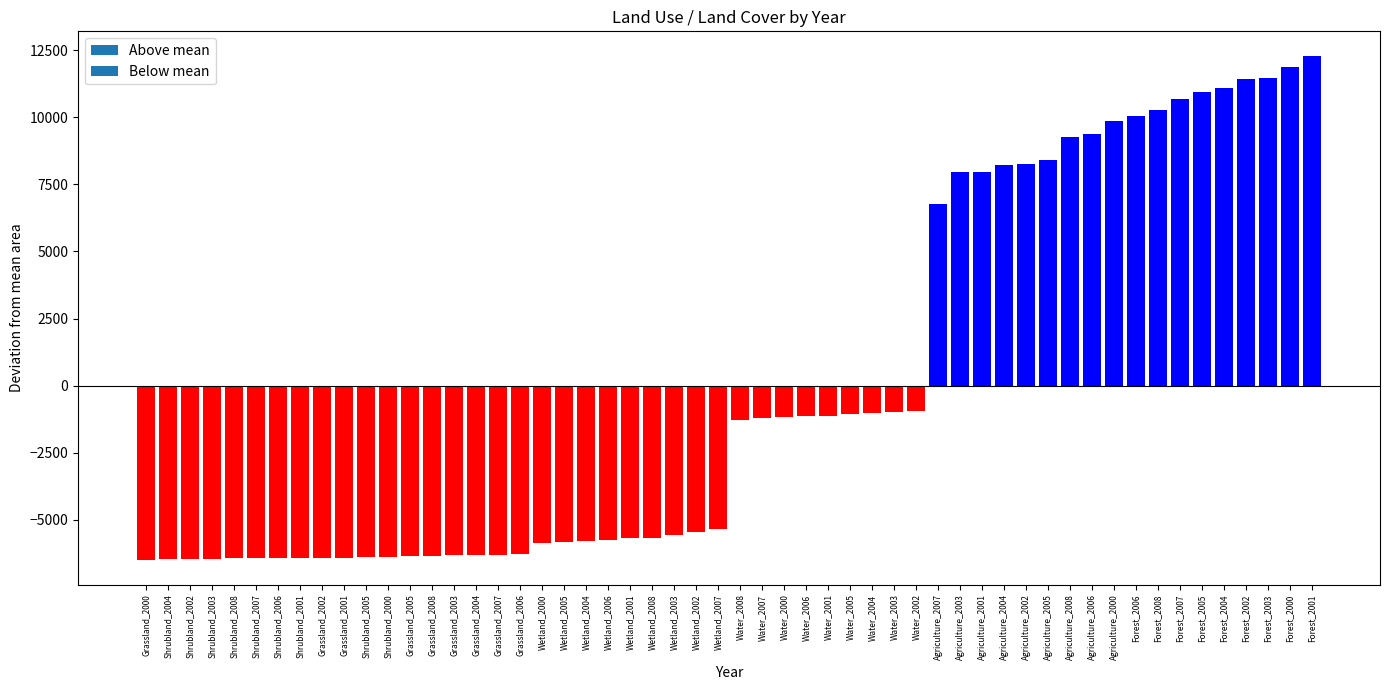

True or false: the data shows 3999.9 at Agriculture_2004.

False